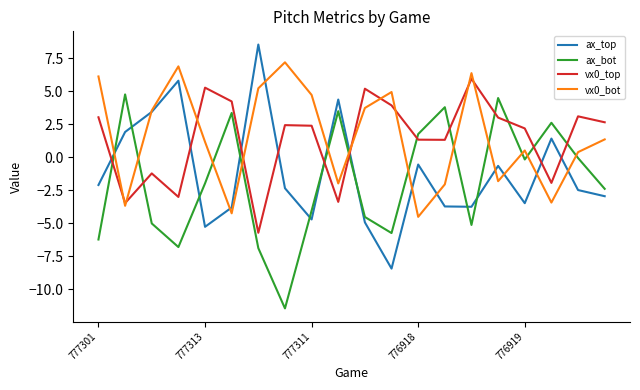

How many values in the vx0_bot series are below 1?

9